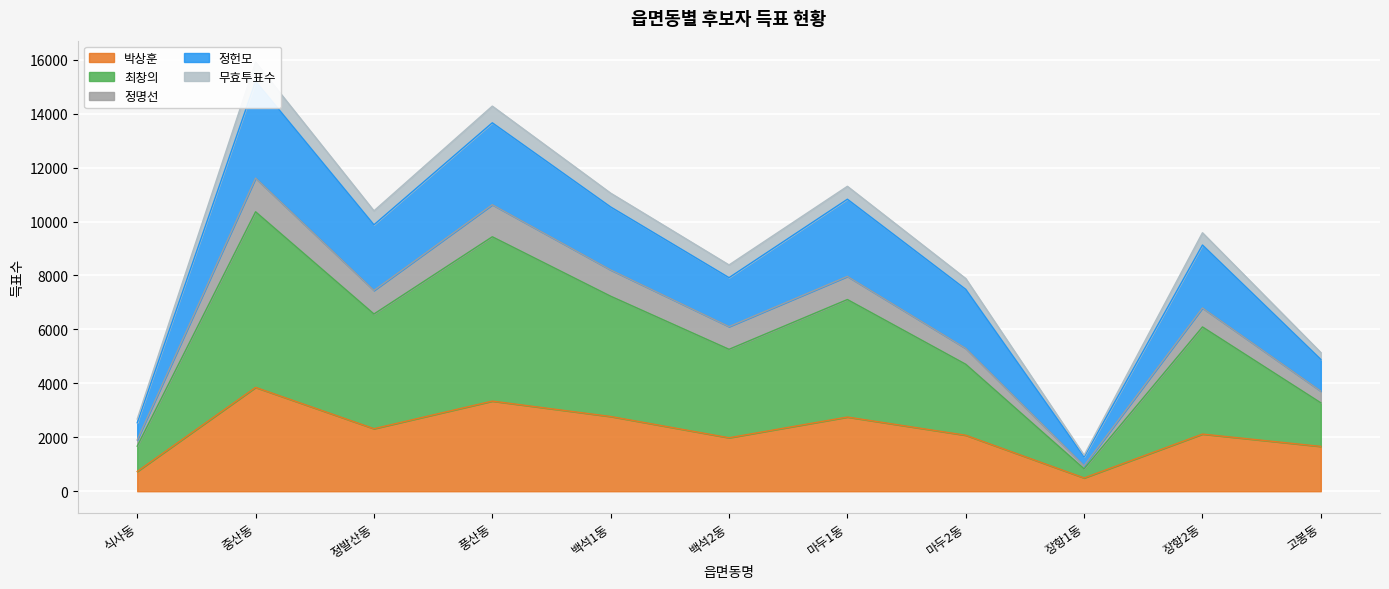

The 박상훈 series shows 6407 at 중산동. True or false?

False